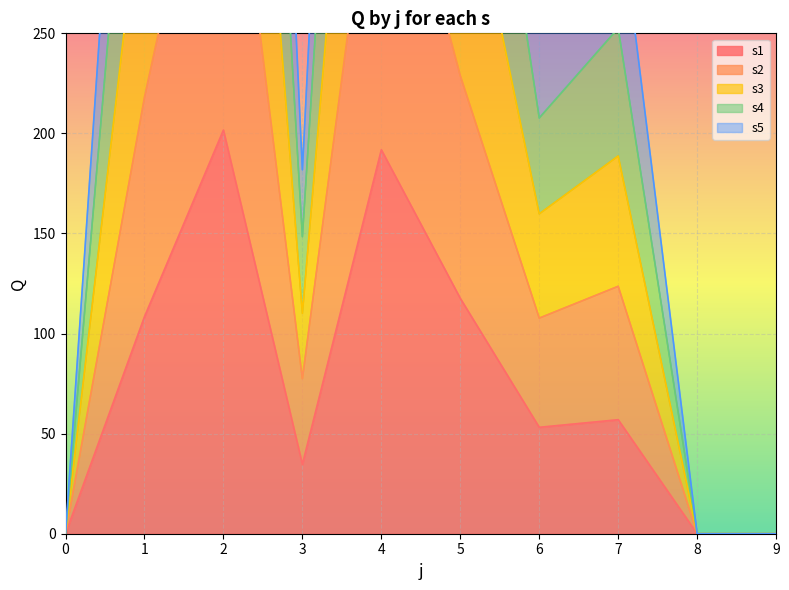

True or false: s1 has a value of 117.6 at 5.

True